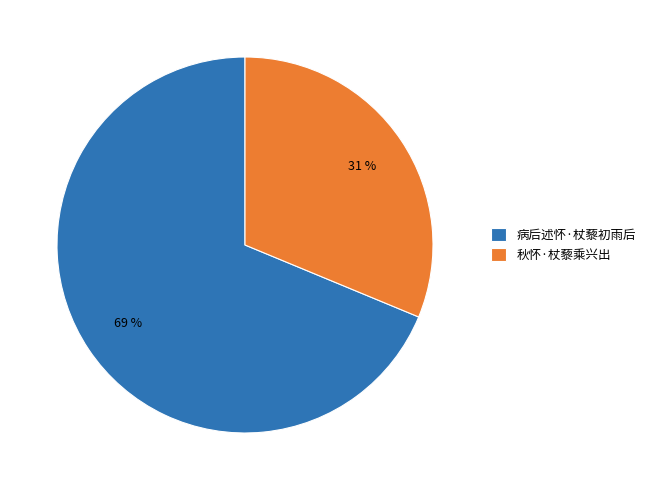

What is the largest slice in the pie chart?

病后述怀·杖藜初雨后